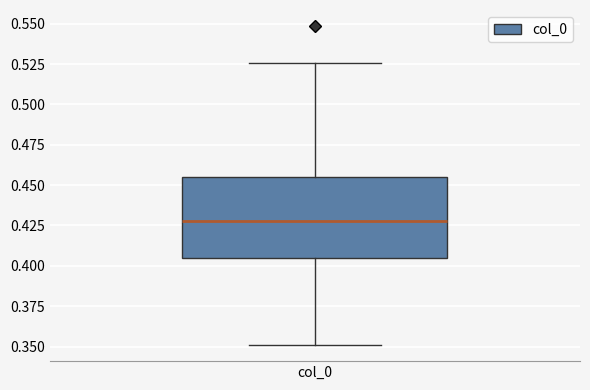

Where is the upper edge of the box for col_0 on the y-axis? The values are not printed on the chart, so give them approximately, as read against the axis.

0.455